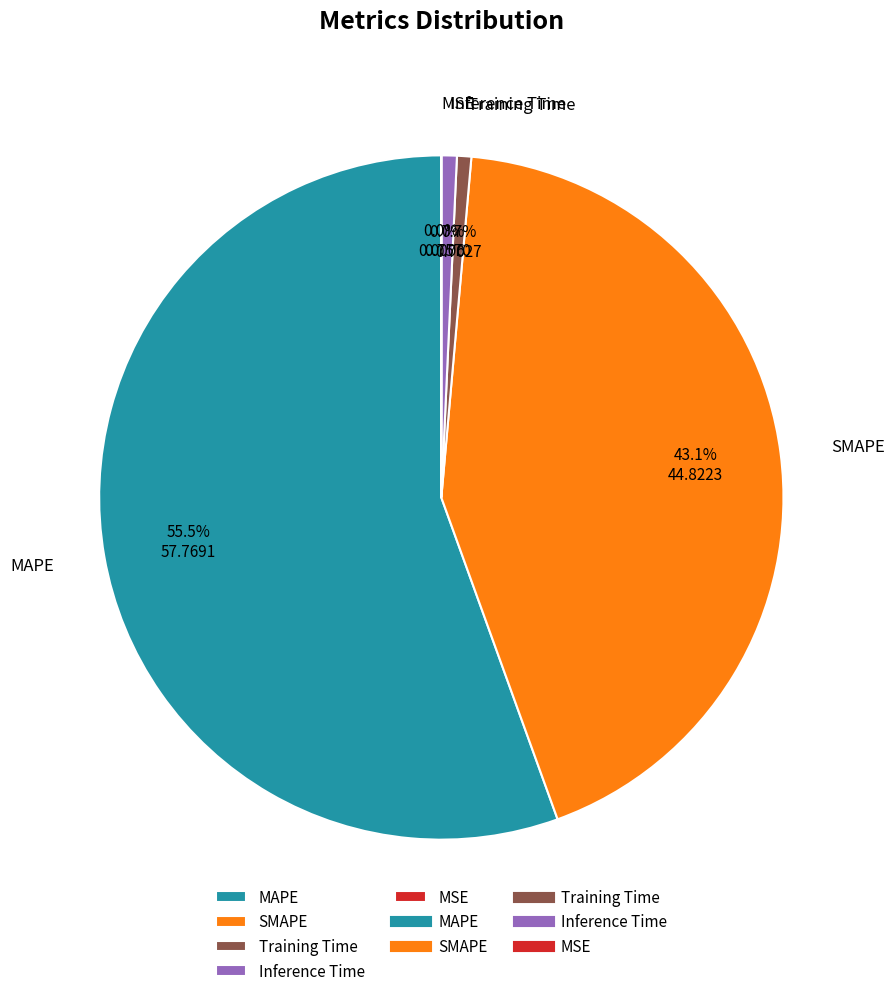

Is there any slice that represents more than half of the pie?

Yes